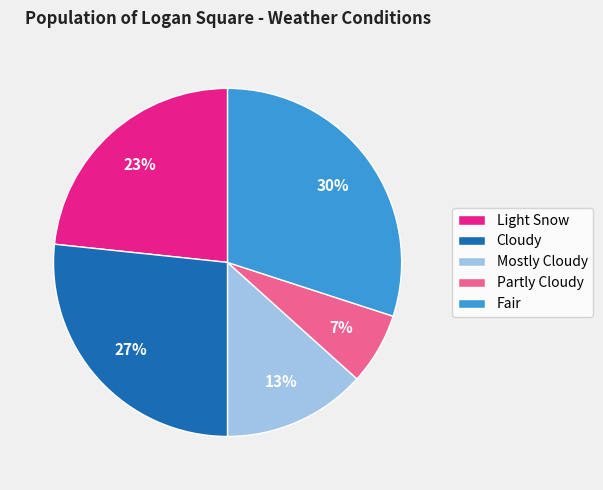

To the nearest percent, what is the combined percentage of Cloudy and Fair?

57%